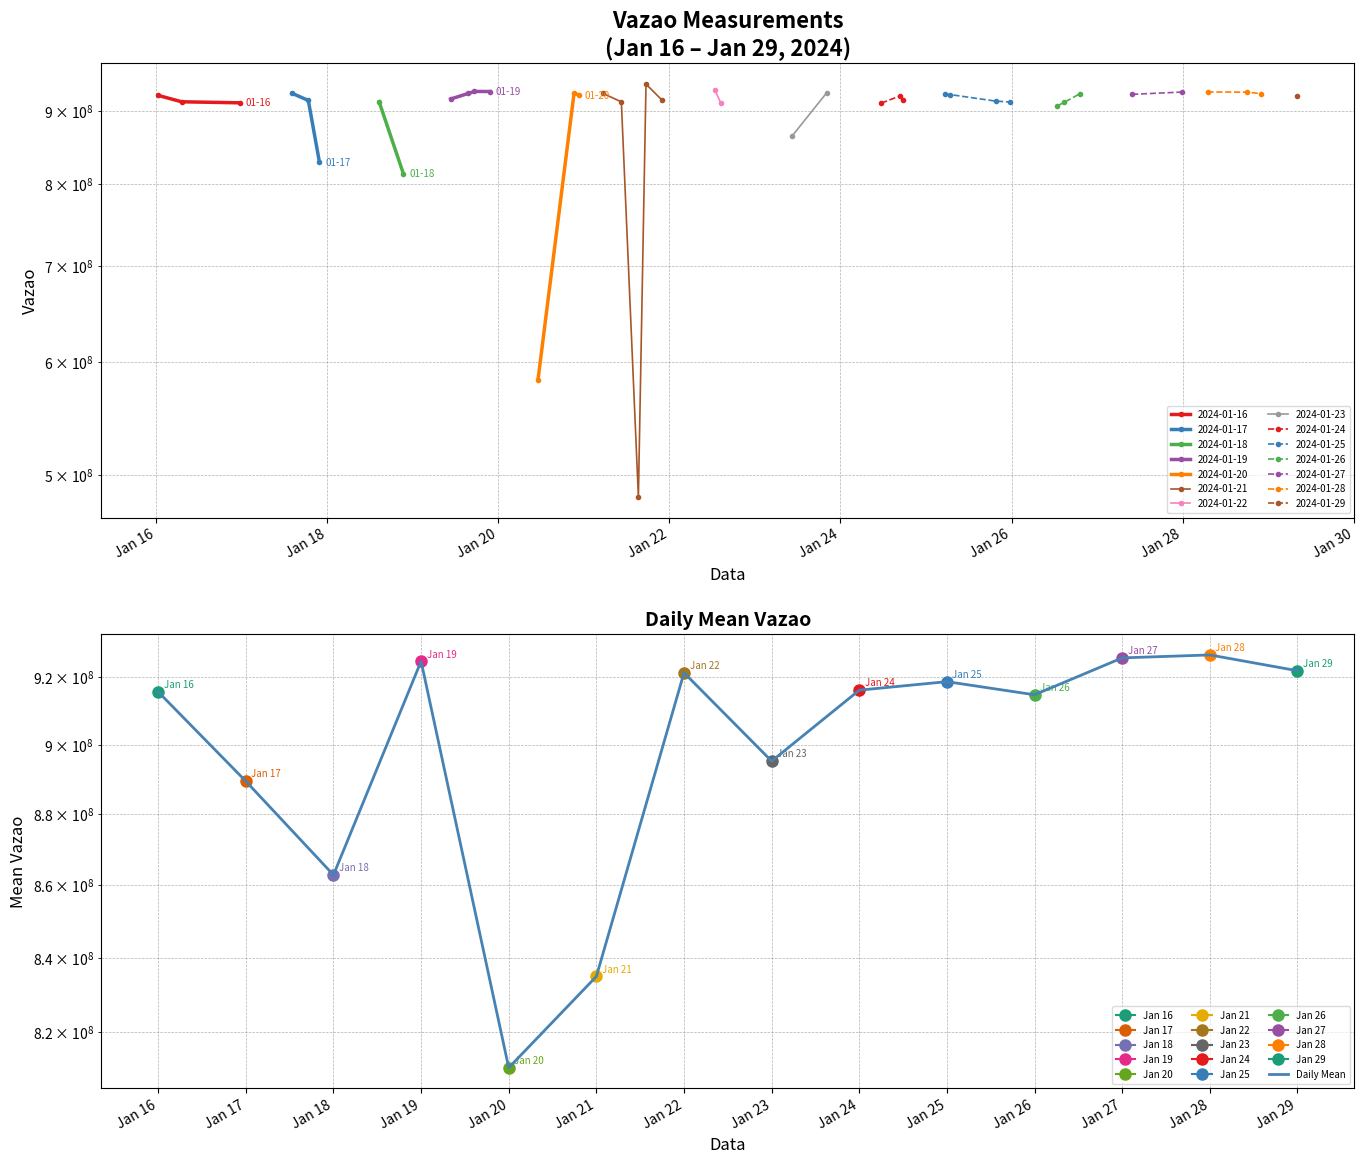

Reading left to right, transcribe all the data shown in this chart.

915532262.0	889418953.3	862821499.0	924649353.8	810607546.0	834940775.2	921201888.5	895222692.0	916029331.3	918554795.2	914656778.0	925648973.0	926537257.0	921804129.0